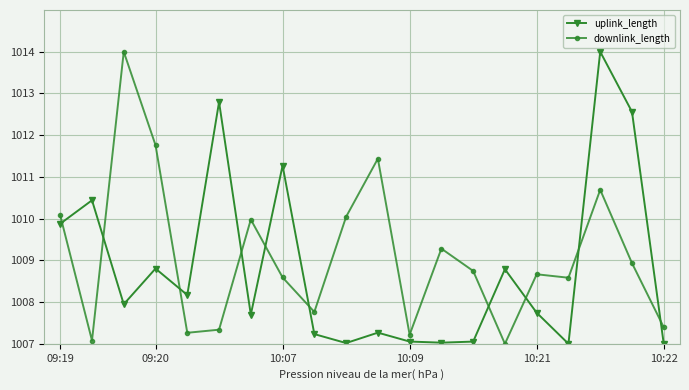

What are all the series names shown in the legend?

uplink_length, downlink_length